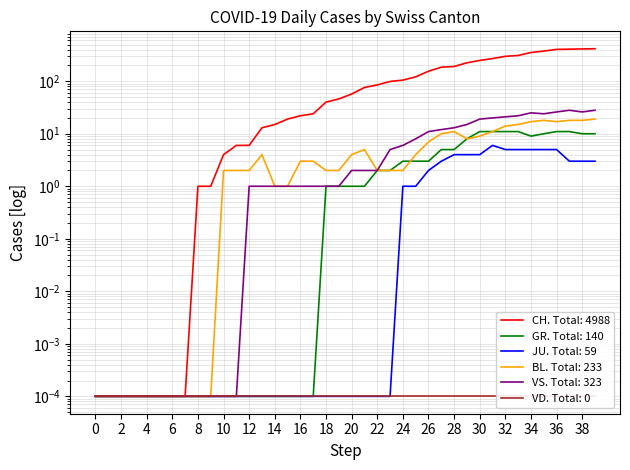

True or false: CH and JU intersect in this chart.

False